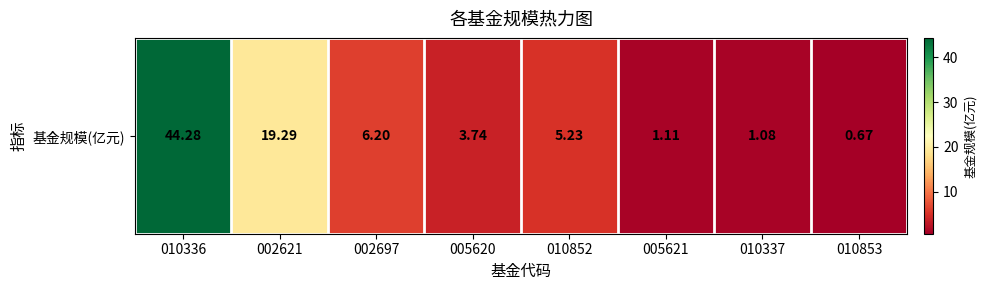

At which label does the data first exceed 5?

010336